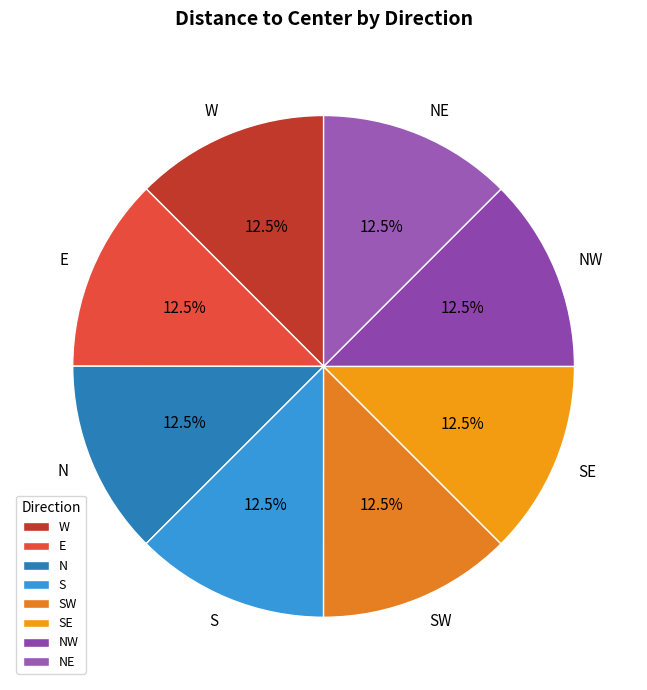

Is there any slice that represents more than half of the pie?

No